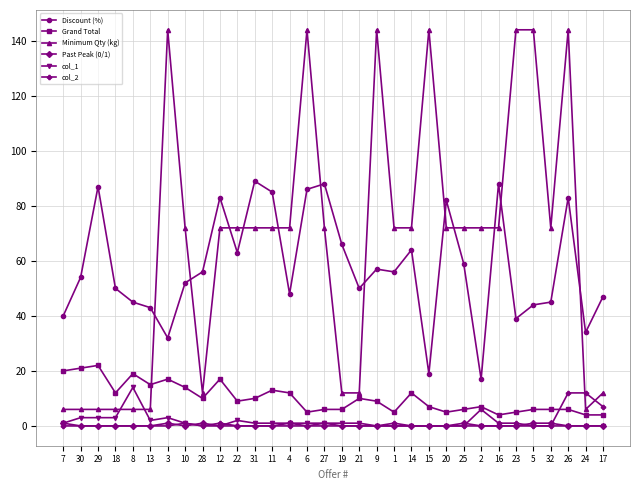

Is it true that Discount (%) equals 45 at 8?

True